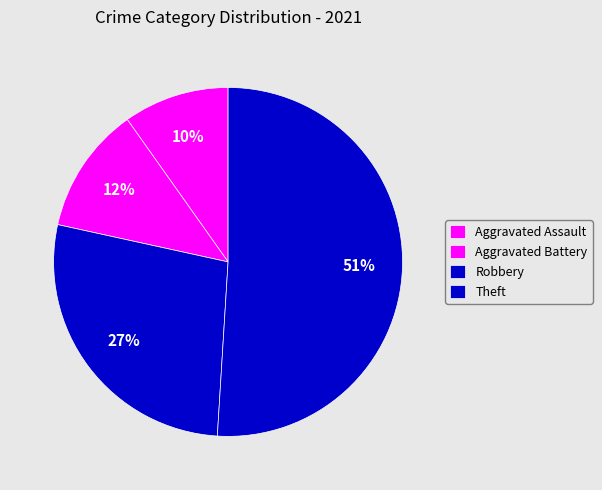

How many segments does this pie chart have?

4